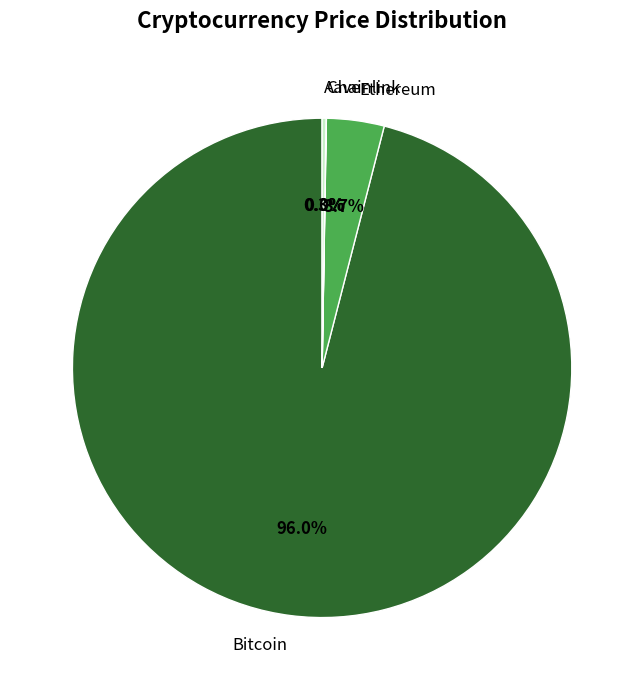

What percentage is the Ethereum slice, to the nearest percent?

4%